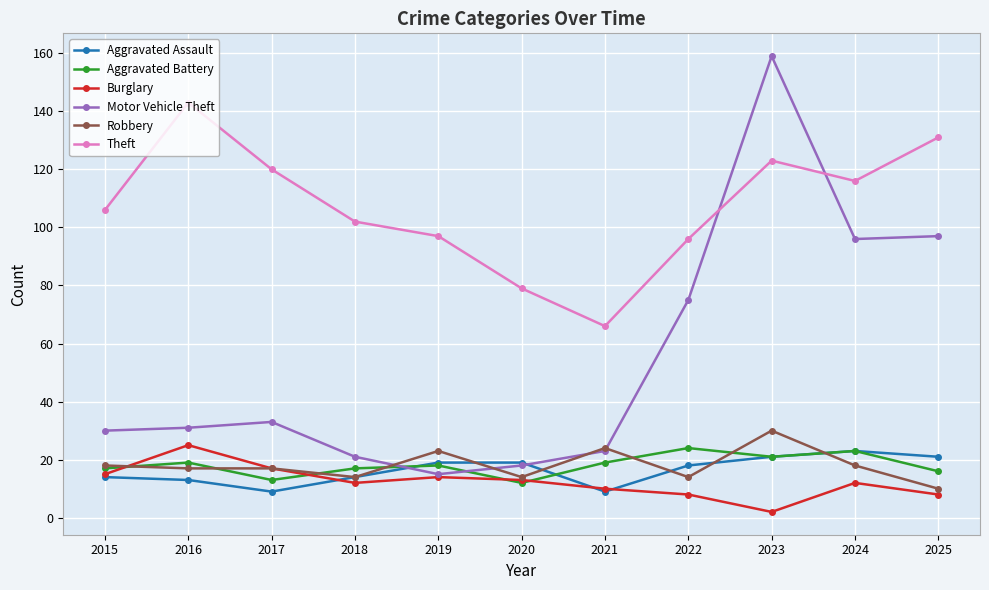

What is the value of the Burglary point at the 8th from the left?

8